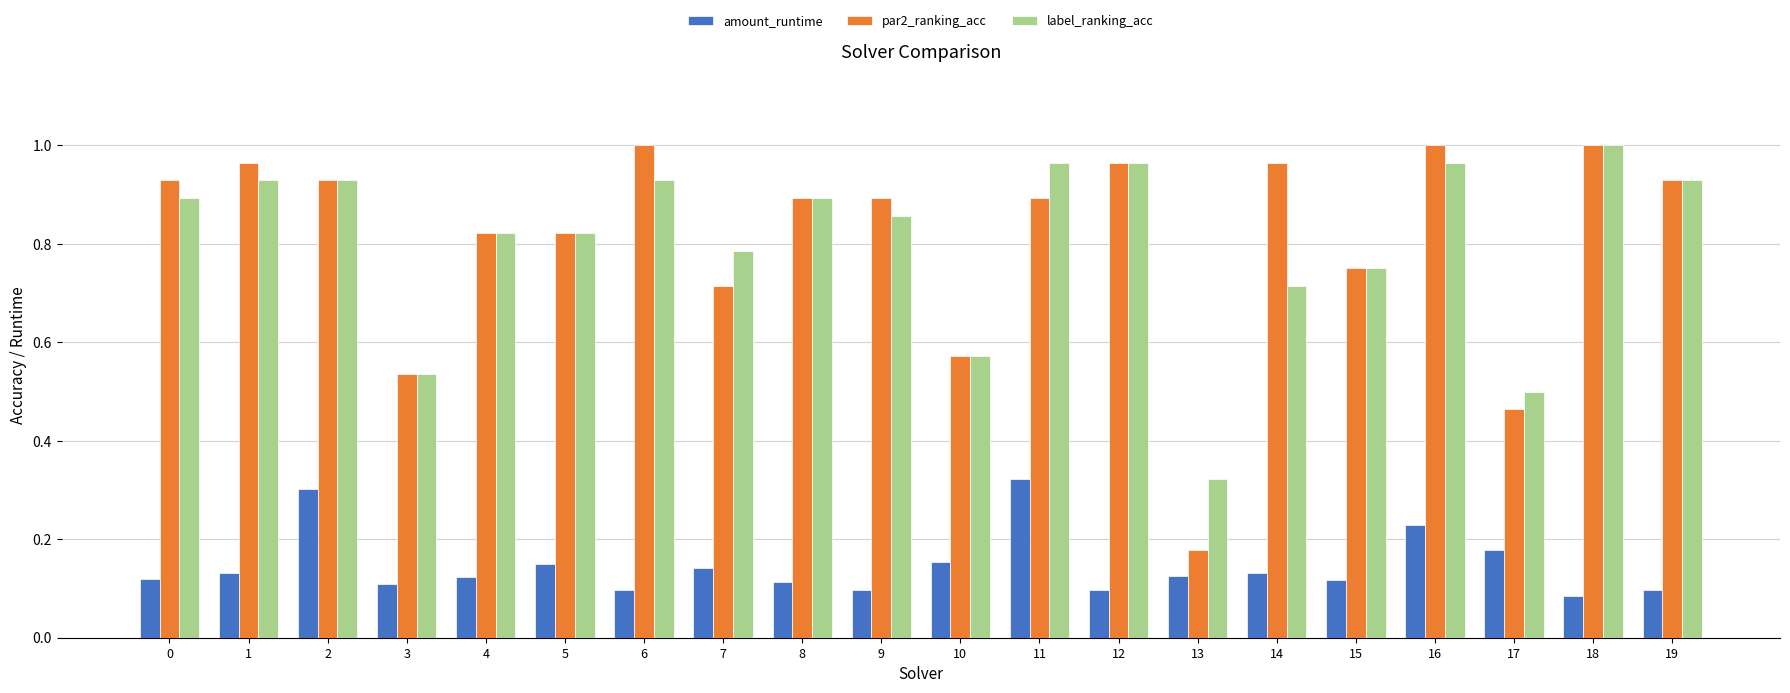

Which category has the lowest value in the par2_ranking_acc series?

13